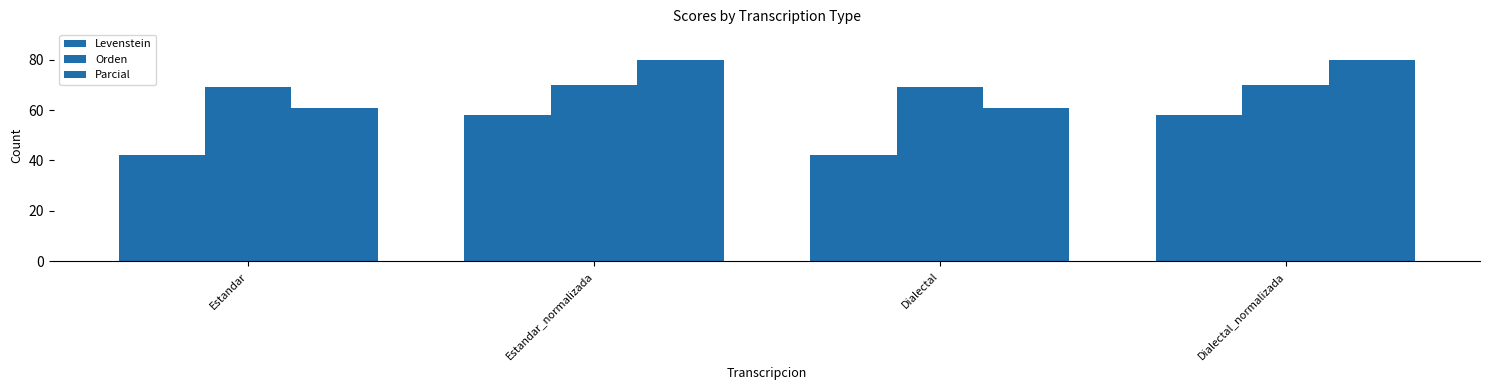

Which series has the largest range (max minus min)?

Parcial